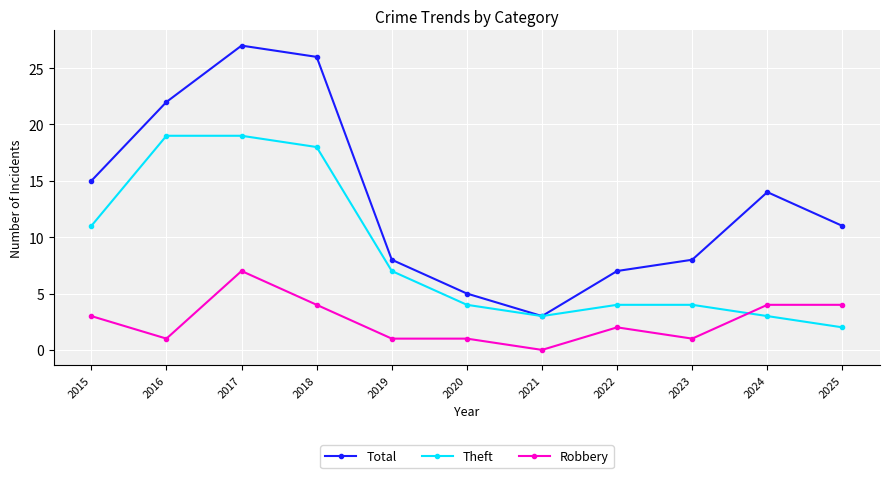

After their last crossing, which series has the higher values: Theft or Robbery?

Robbery